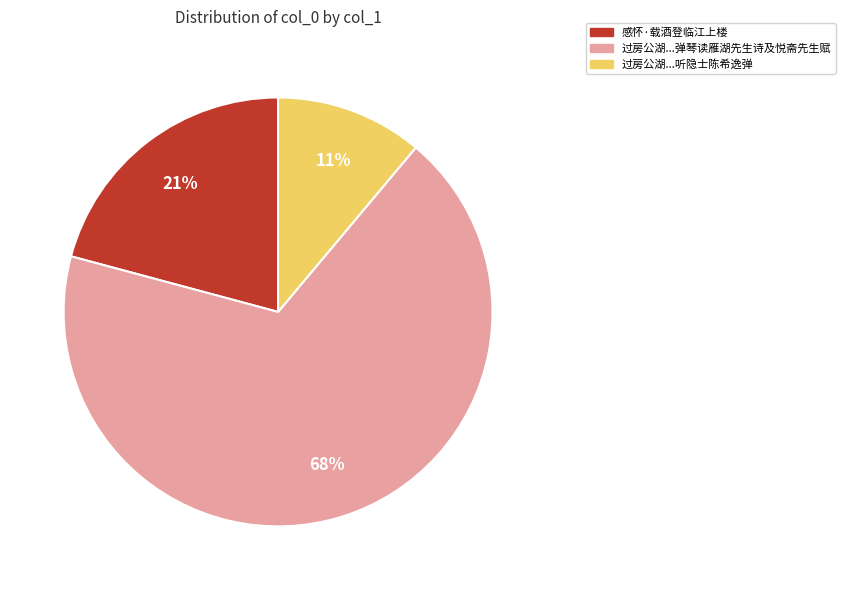

To the nearest percent, what portion does 过房公湖...听隐士陈希逸弹 represent?

11%